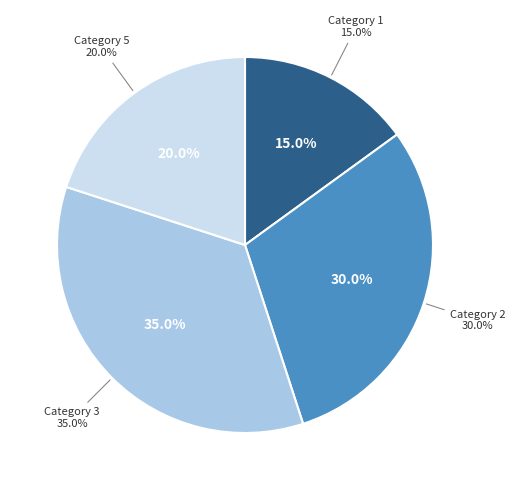

Does 5 represent more than half of the total?

No